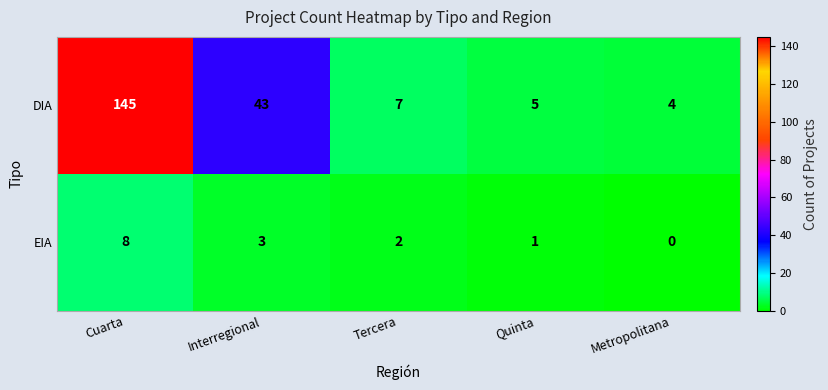

At how many categories does at least one series exceed 34?

2